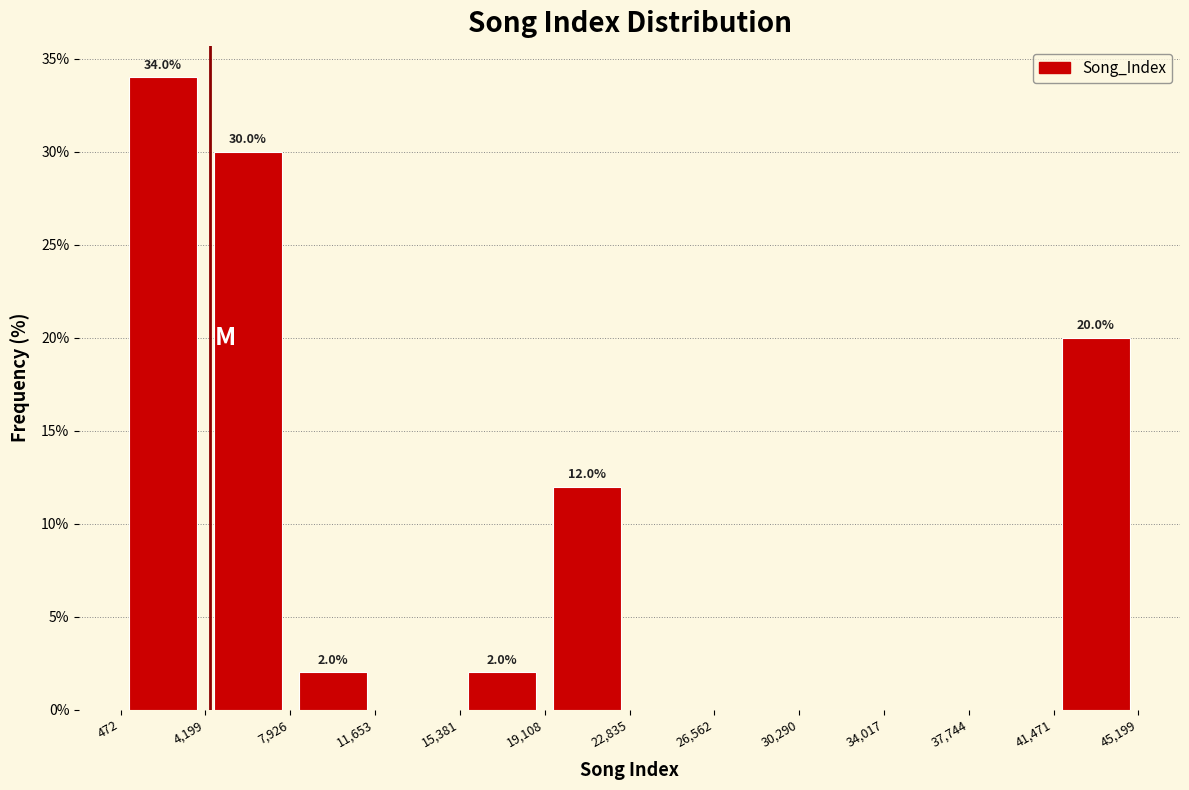

Which range on the x-axis has the tallest bar?

472 to 4,199